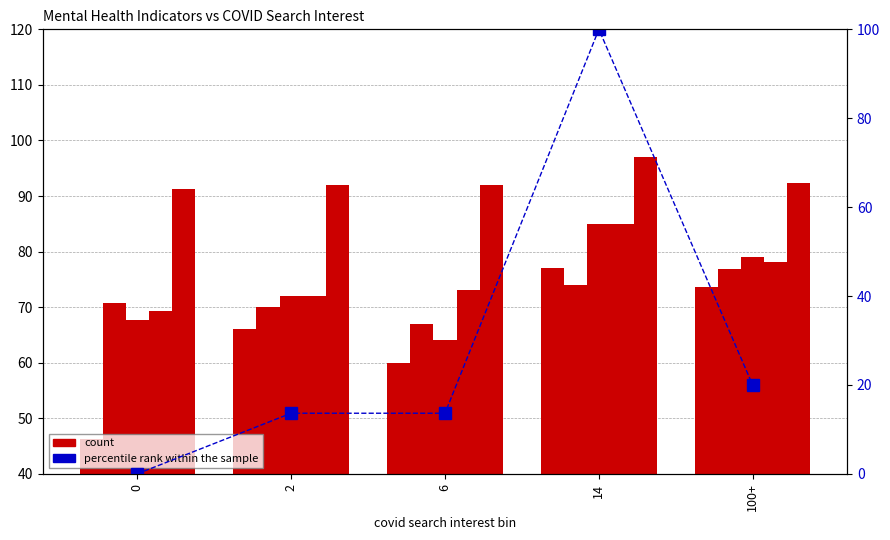

Reading left to right, what are all the values shown in this chart?

count: 0=46.3	2=66.0	6=60.0	14=77.0	100+=73.5
percentile rank within the sample: 0=0.0	2=13.6	6=13.6	14=100.0	100+=19.9